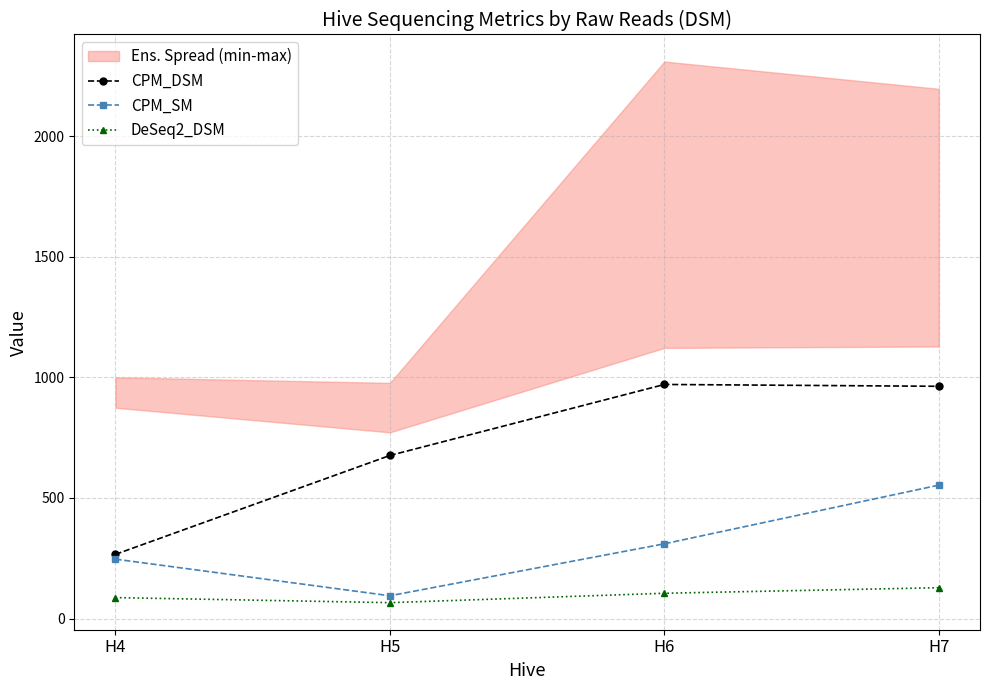

What is the difference between the highest and lowest values at H7?

834.9